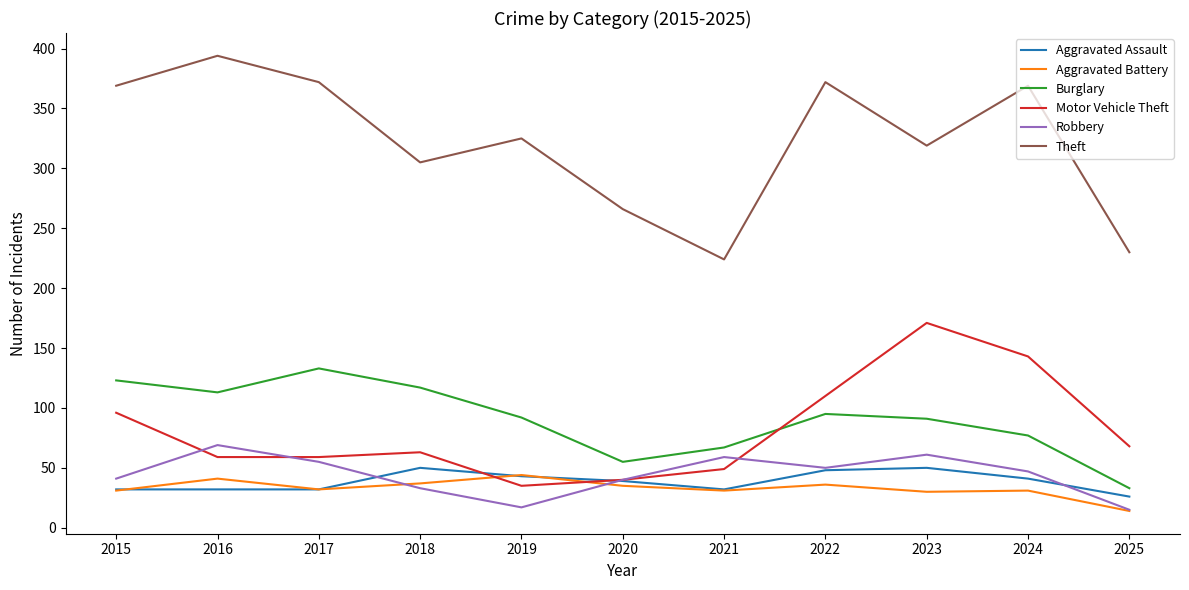

The Burglary series shows 19 at 2020. True or false?

False